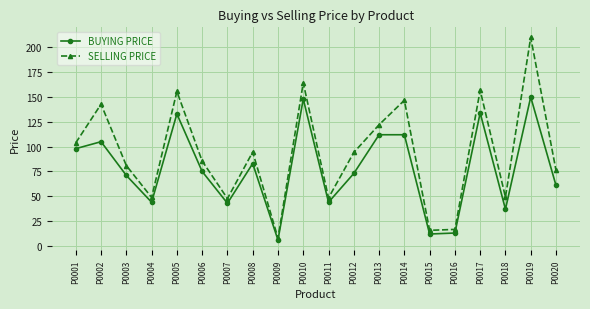

What is the total value across all series at P0001?

201.9